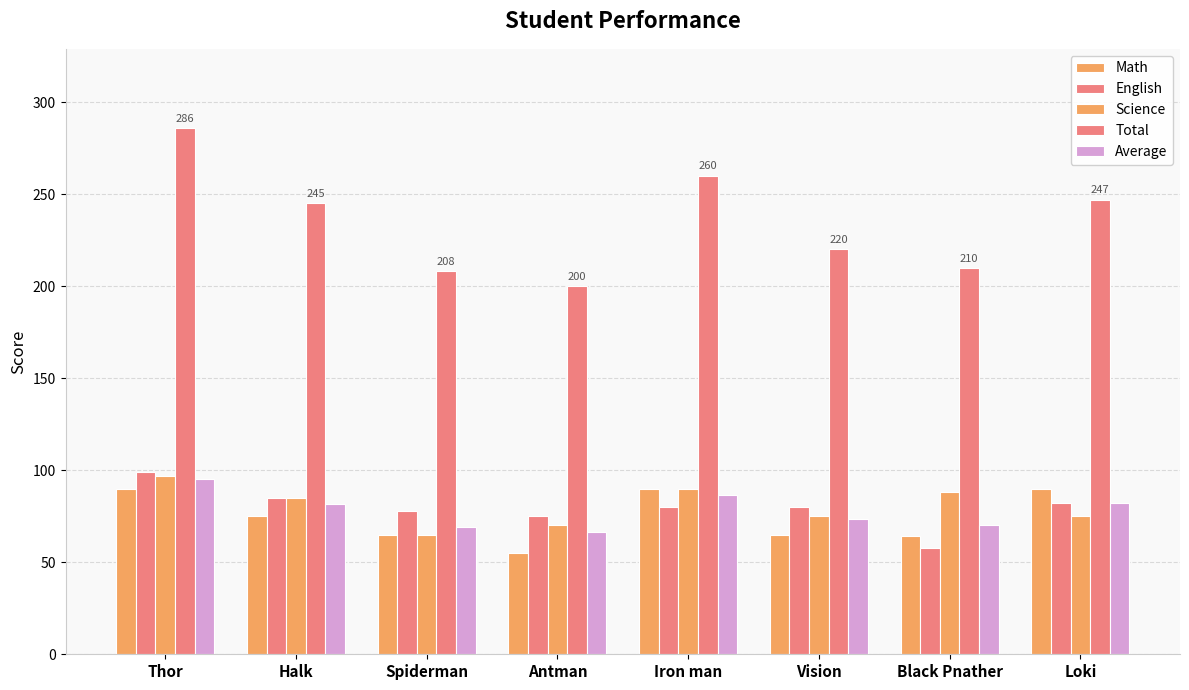

Count the number of data series in this chart.

5